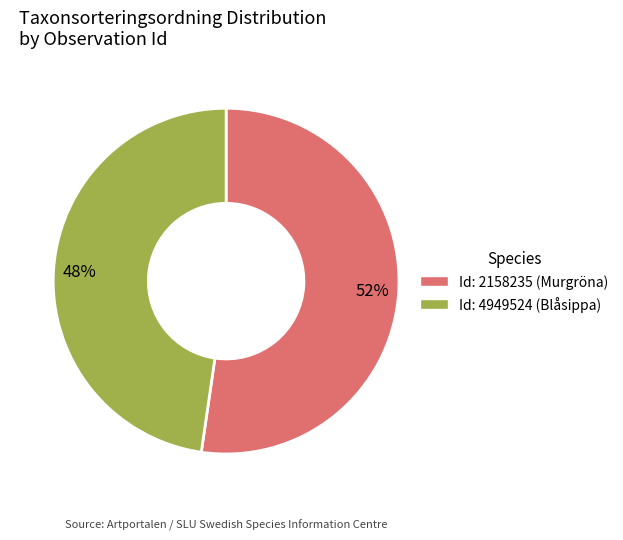

Does 48% account for over 50% of the chart?

No